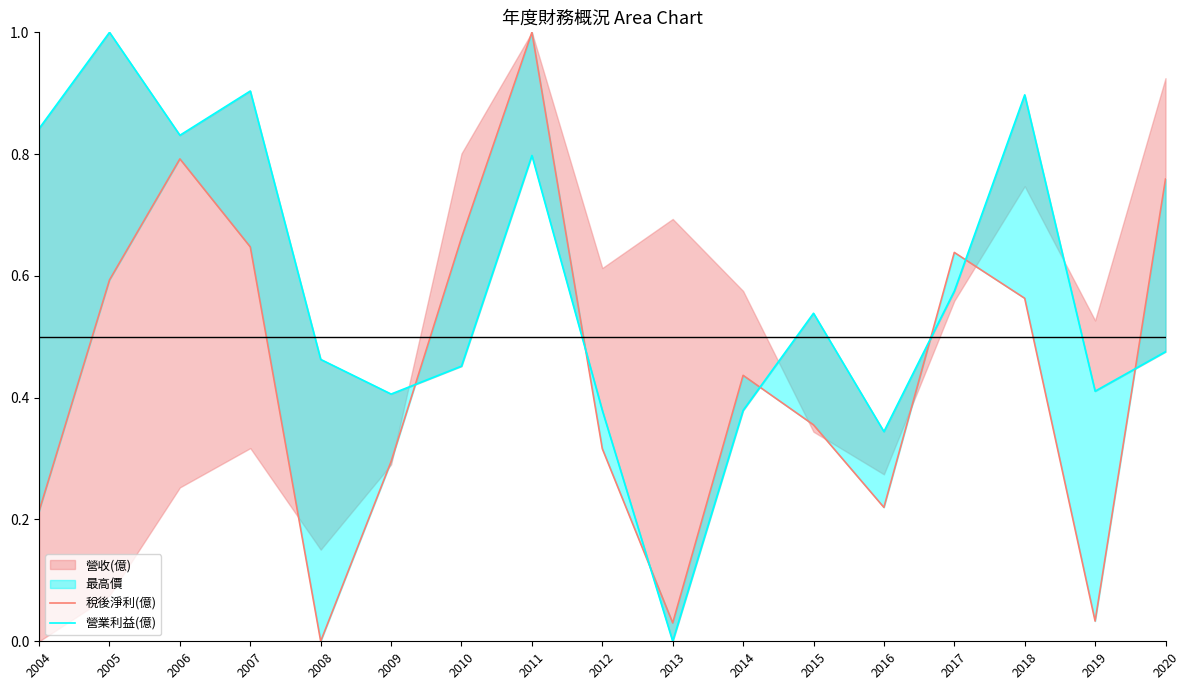

Count the number of categories in the chart.

17